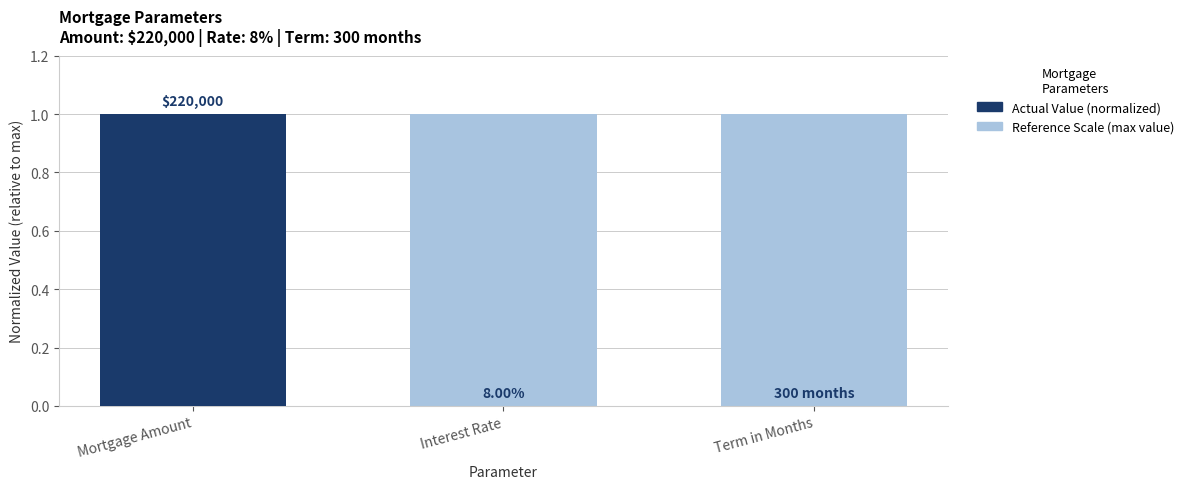

Does the chart contain any negative values?

No